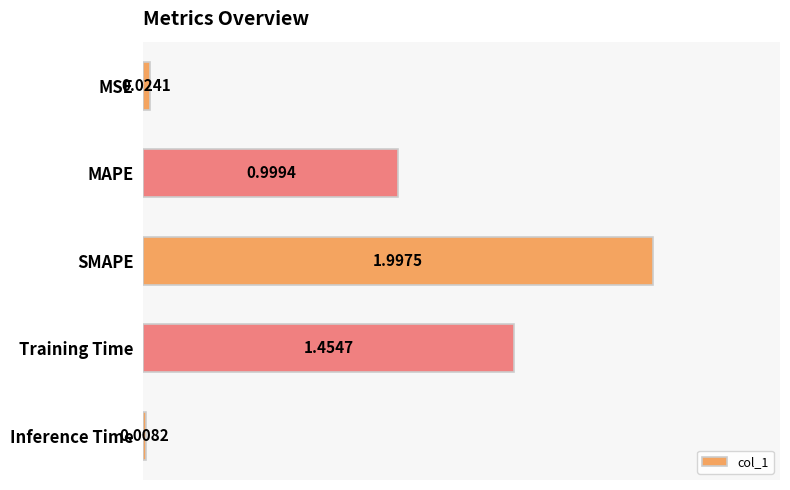

Approximately how many times larger is the value at MAPE compared to Training Time?

0.7